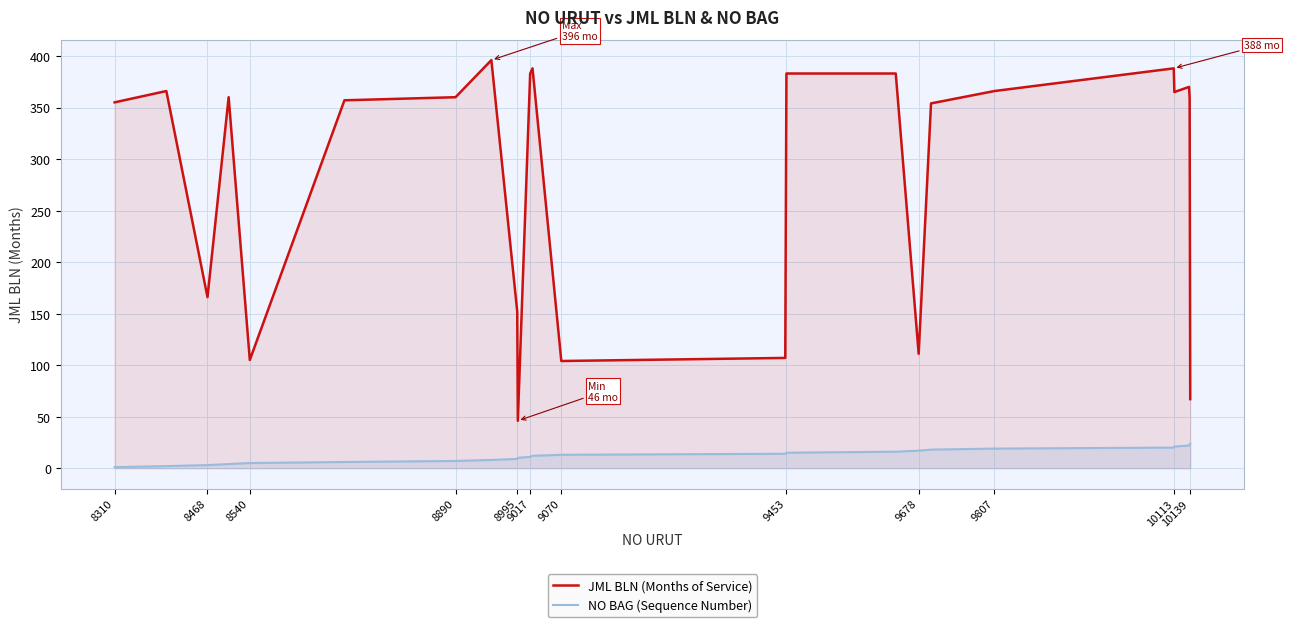

The value of JML BLN (Months of Service) at 8890 is 360. True or false?

True